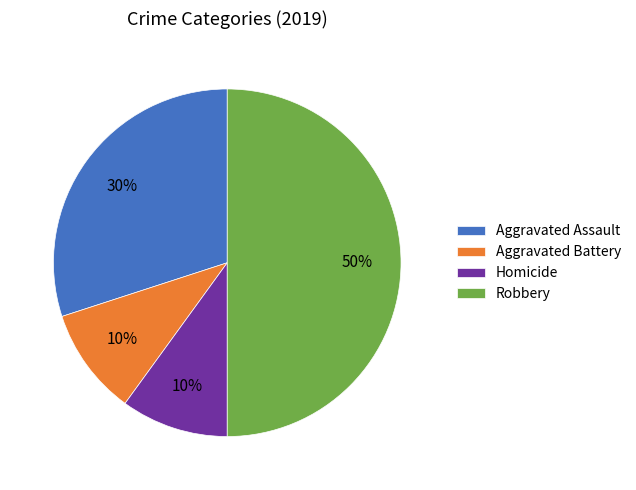

Is it true that Aggravated Assault is 30% of the pie?

True